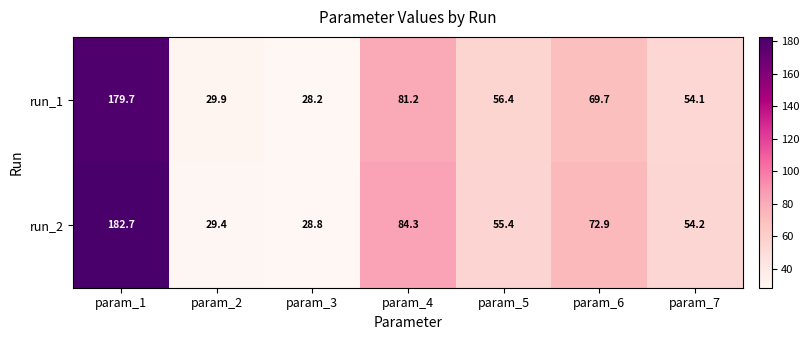

Is it true that run_2 equals 54.2 at param_7?

True